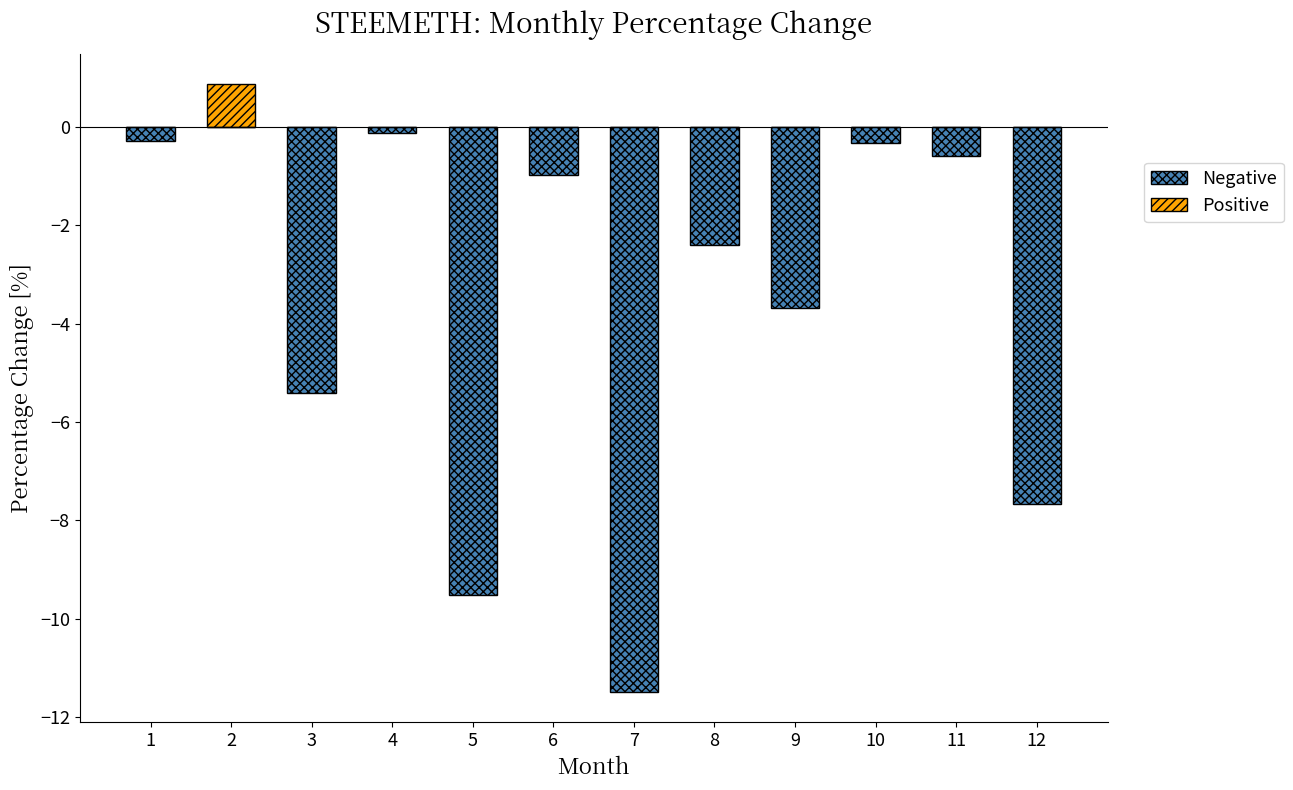

The Negative series shows -2.3 at 9. True or false?

False